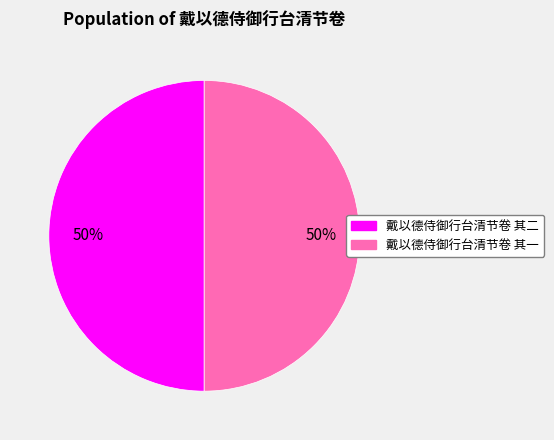

Is the sum of 戴以德侍御行台清节卷 其二 and 戴以德侍御行台清节卷 其一 greater than half?

Yes